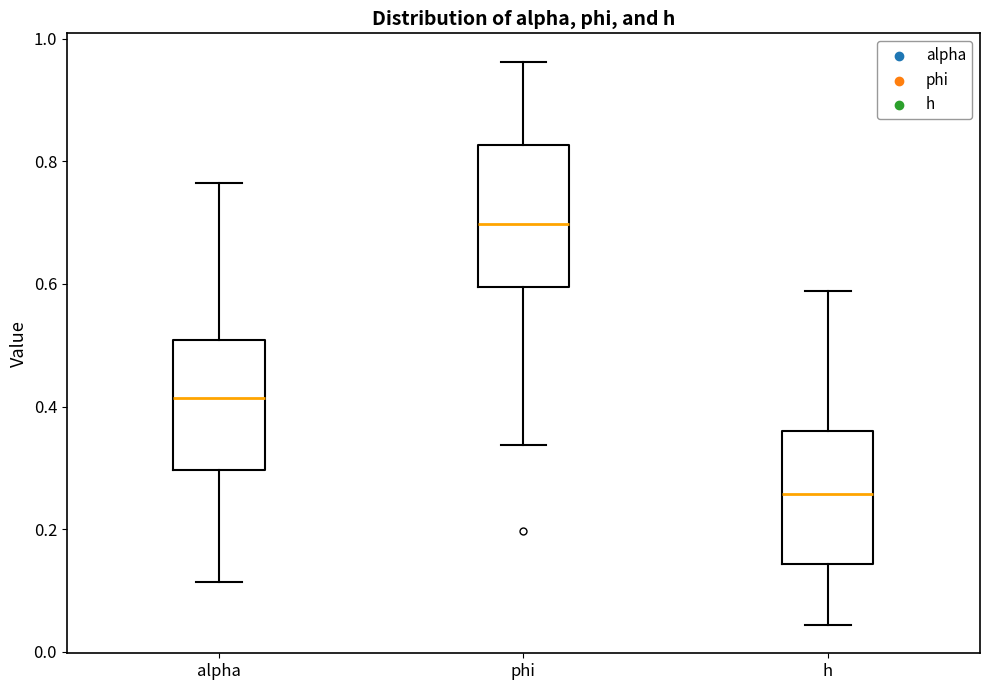

Reading left to right, read every box against the y-axis: the position of its median line, the range the box covers, and the ends of its whiskers. The values are not printed on the chart, so give them approximately, as read against the axis.

alpha: median 0.42, box 0.30 to 0.50, whiskers 0.12 to 0.76
phi: median 0.70, box 0.60 to 0.82, whiskers 0.34 to 0.96
h: median 0.26, box 0.14 to 0.36, whiskers 0.04 to 0.58